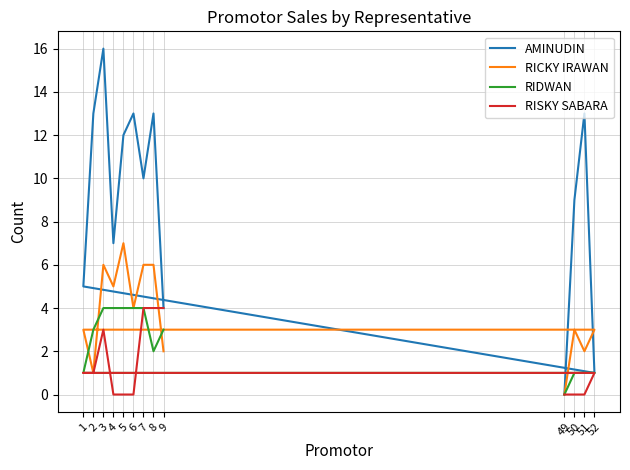

What is the sum of all AMINUDIN values?

116